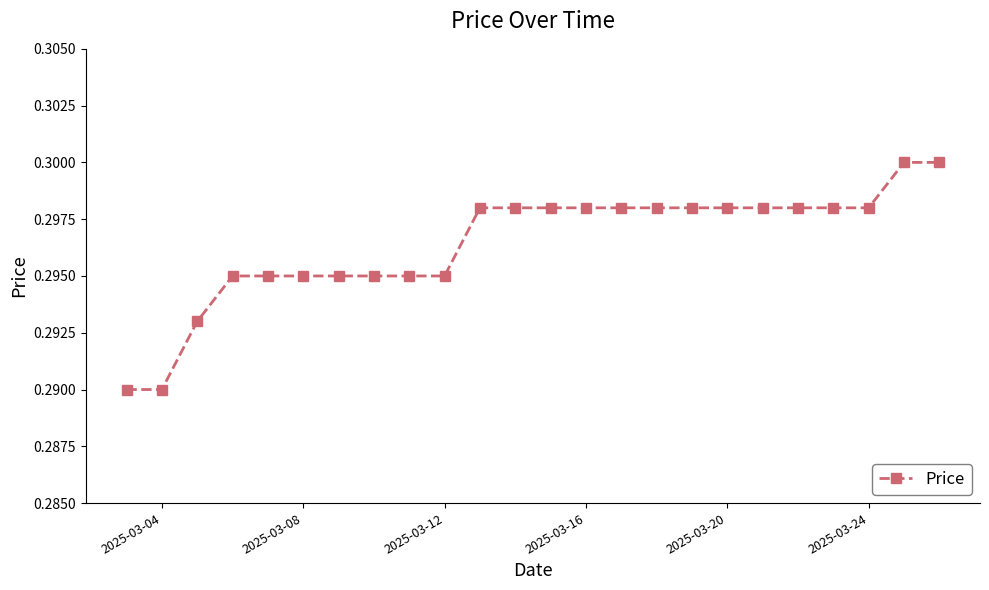

How many values are between 0 and 1?

24